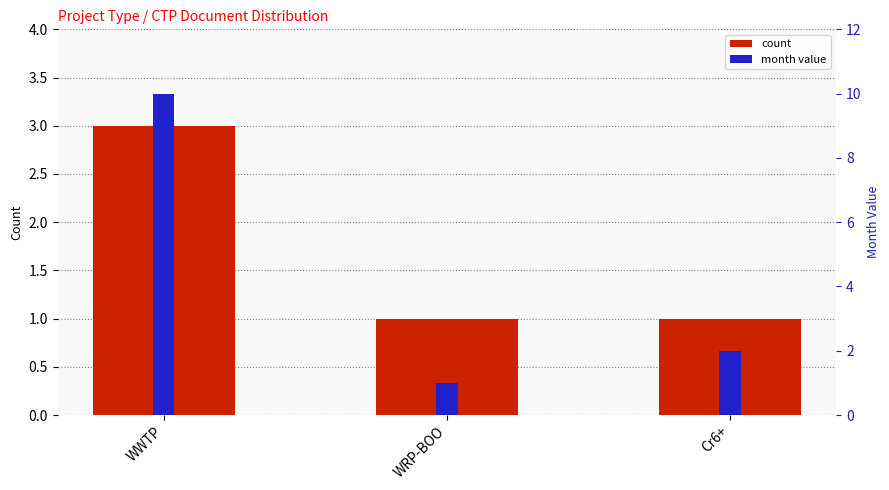

Reading left to right, list all the values displayed in this chart.

count: 3	1	1
month value: 10	1	2